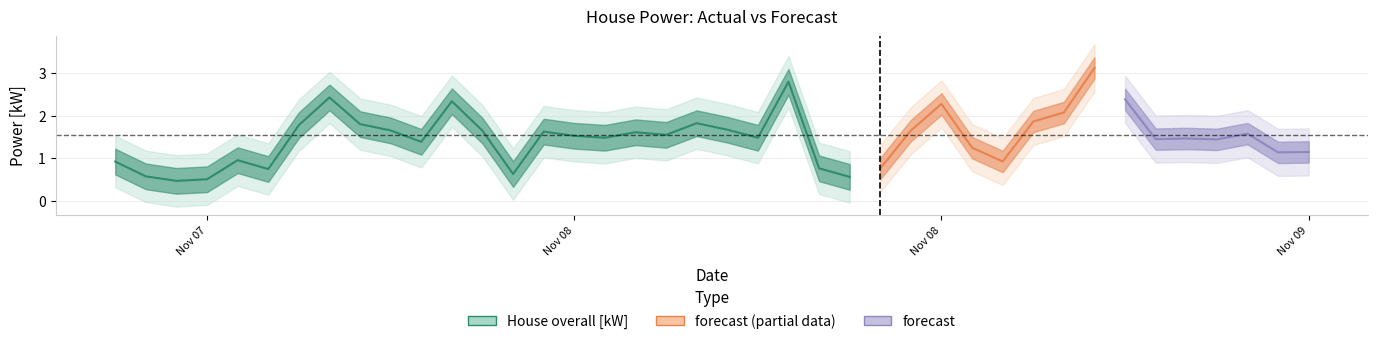

Rank the categories by House overall [kW] value from lowest to highest.

2014-11-07 12:00:00, 2014-11-07 13:00:00, 2014-11-08 10:00:00, 2014-11-07 11:00:00, 2014-11-07 23:00:00, 2014-11-08 14:00:00, 2014-11-07 15:00:00, 2014-11-08 09:00:00, 2014-11-08 23:00:00, 2014-11-07 10:00:00, 2014-11-07 14:00:00, 2014-11-08 13:00:00, 2014-11-09 00:00:00, 2014-11-08 19:00:00, 2014-11-09 01:00:00, 2014-11-07 20:00:00, 2014-11-08 20:00:00, 2014-11-08 21:00:00, 2014-11-08 02:00:00, 2014-11-08 07:00:00, 2014-11-08 01:00:00, 2014-11-08 04:00:00, 2014-11-08 03:00:00, 2014-11-08 00:00:00, 2014-11-07 22:00:00, 2014-11-07 19:00:00, 2014-11-08 06:00:00, 2014-11-08 22:00:00, 2014-11-07 16:00:00, 2014-11-07 18:00:00, 2014-11-08 05:00:00, 2014-11-08 11:00:00, 2014-11-08 15:00:00, 2014-11-07 21:00:00, 2014-11-08 16:00:00, 2014-11-07 17:00:00, 2014-11-08 18:00:00, 2014-11-08 08:00:00, 2014-11-08 12:00:00, 2014-11-08 17:00:00